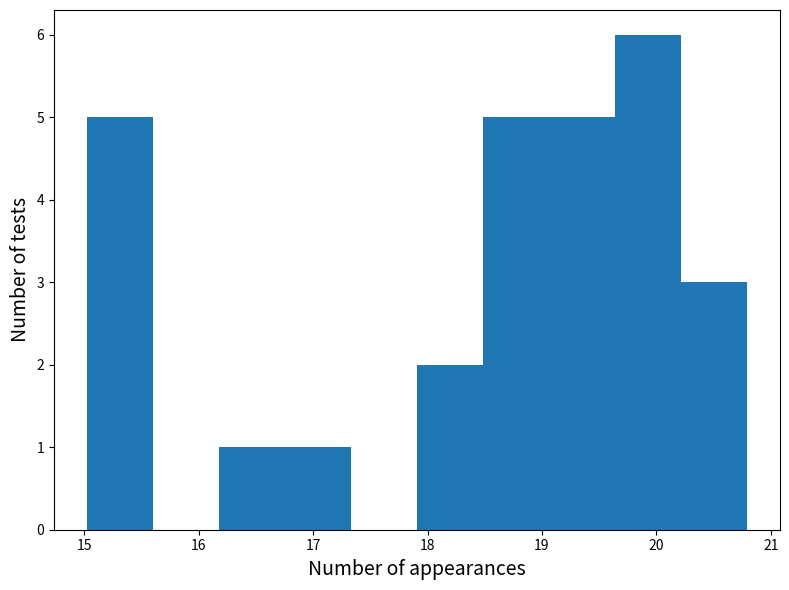

What is the height of the bar covering 15.0 to 15.6 on the x-axis? Neither the bar edges nor the heights are printed on the chart, so give them approximately, as read against the axes.

5